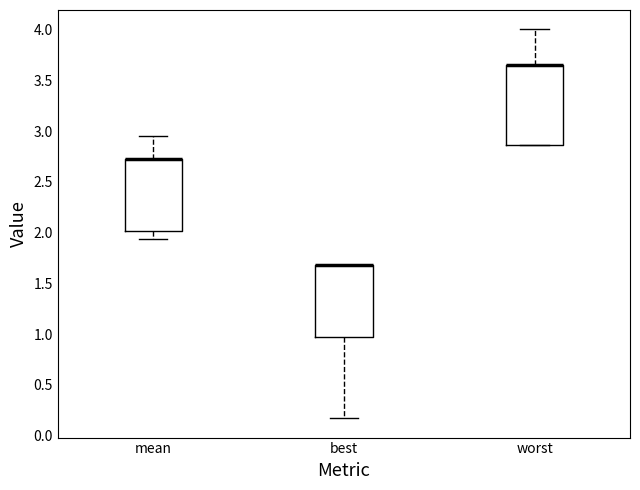

Reading left to right, read every box against the y-axis: the position of its median line, the range the box covers, and the ends of its whiskers. The values are not printed on the chart, so give them approximately, as read against the axis.

mean: median 2.75 (drawn on the box's upper edge), box 2.00 to 2.75, whiskers 1.95 to 2.95
best: median 1.70 (drawn on the box's upper edge), box 0.95 to 1.70, whiskers 0.15 to 1.70
worst: median 3.65 (drawn on the box's upper edge), box 2.85 to 3.65, whiskers 2.85 to 4.00